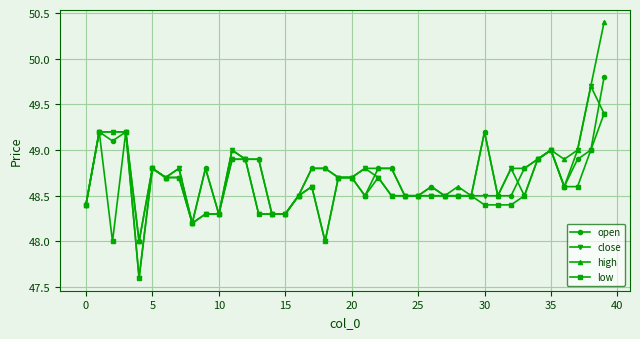

How many categories are shown in the chart?

40